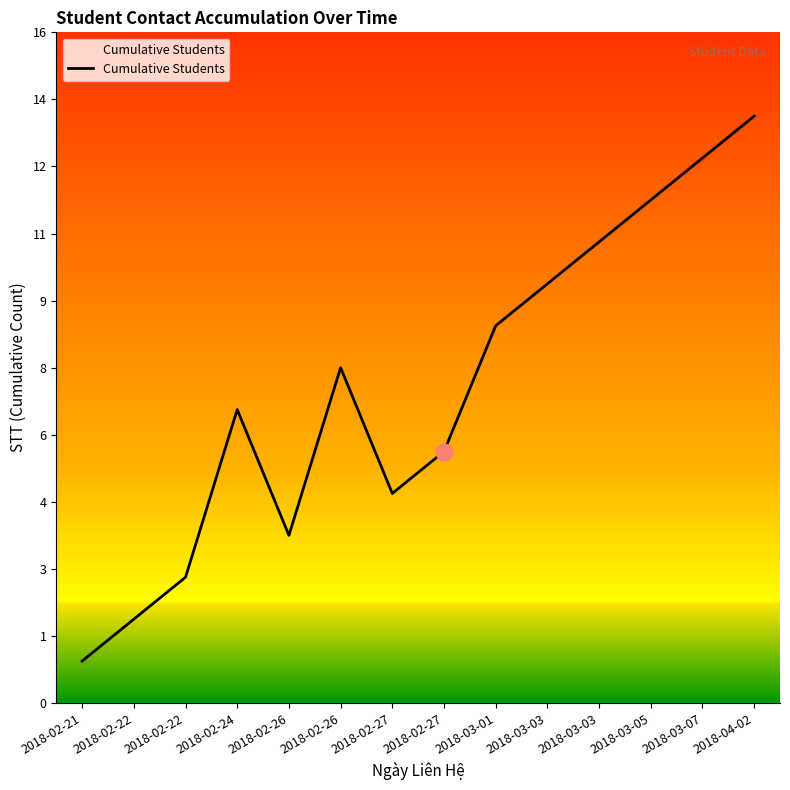

Is this an area chart (filled region under the line)?

Yes